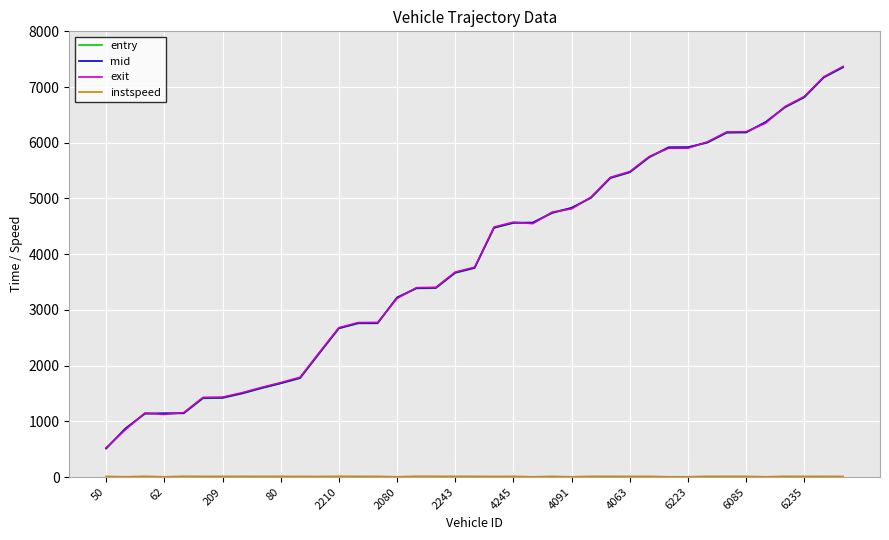

What is the minimum value for exit?

525.2